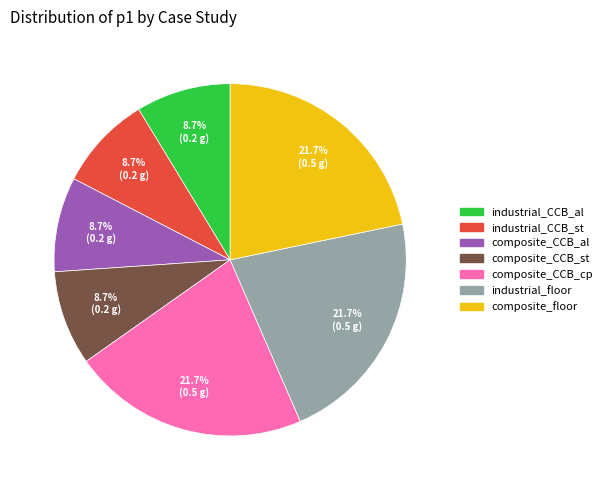

Does industrial_CCB_al account for over 50% of the chart?

No